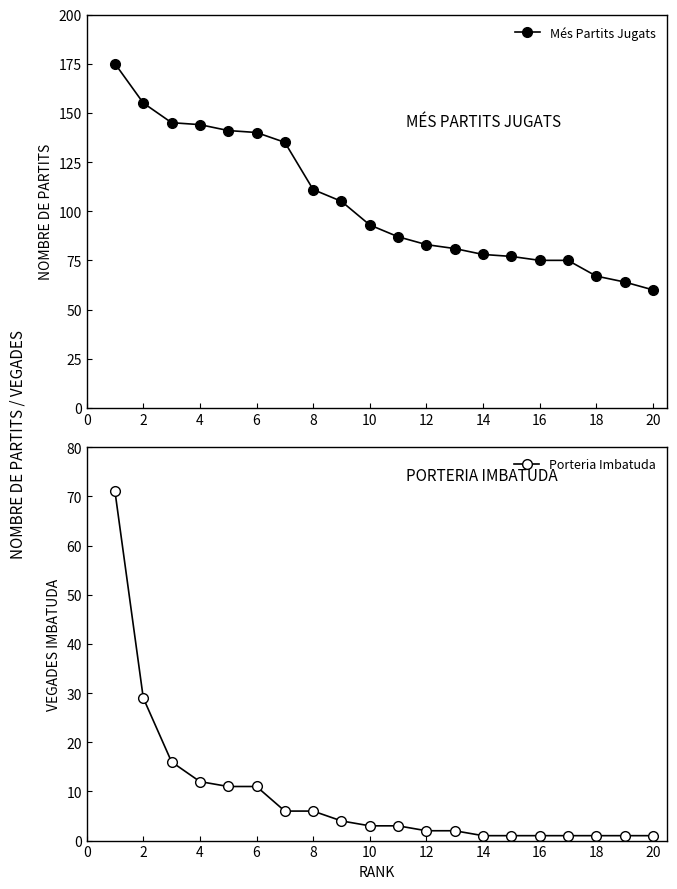

The Porteria Imbatuda series shows 19 at 6. True or false?

False